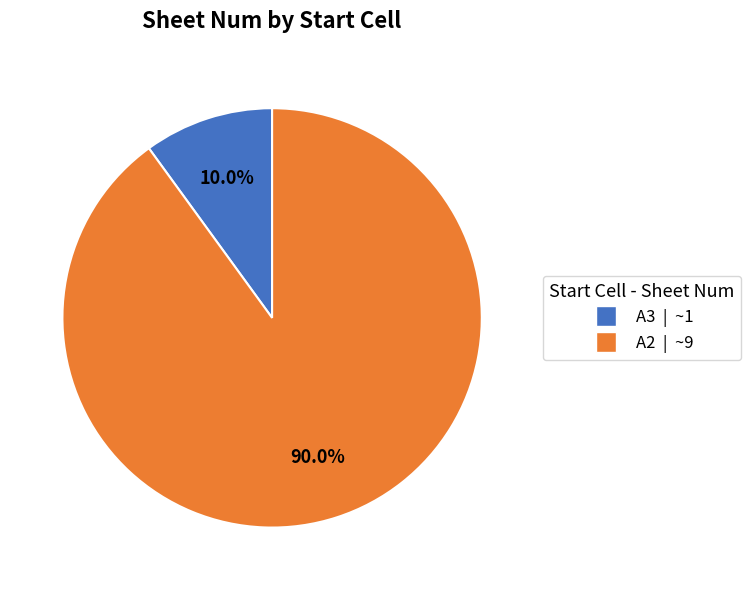

Count the number of slices in the pie.

2